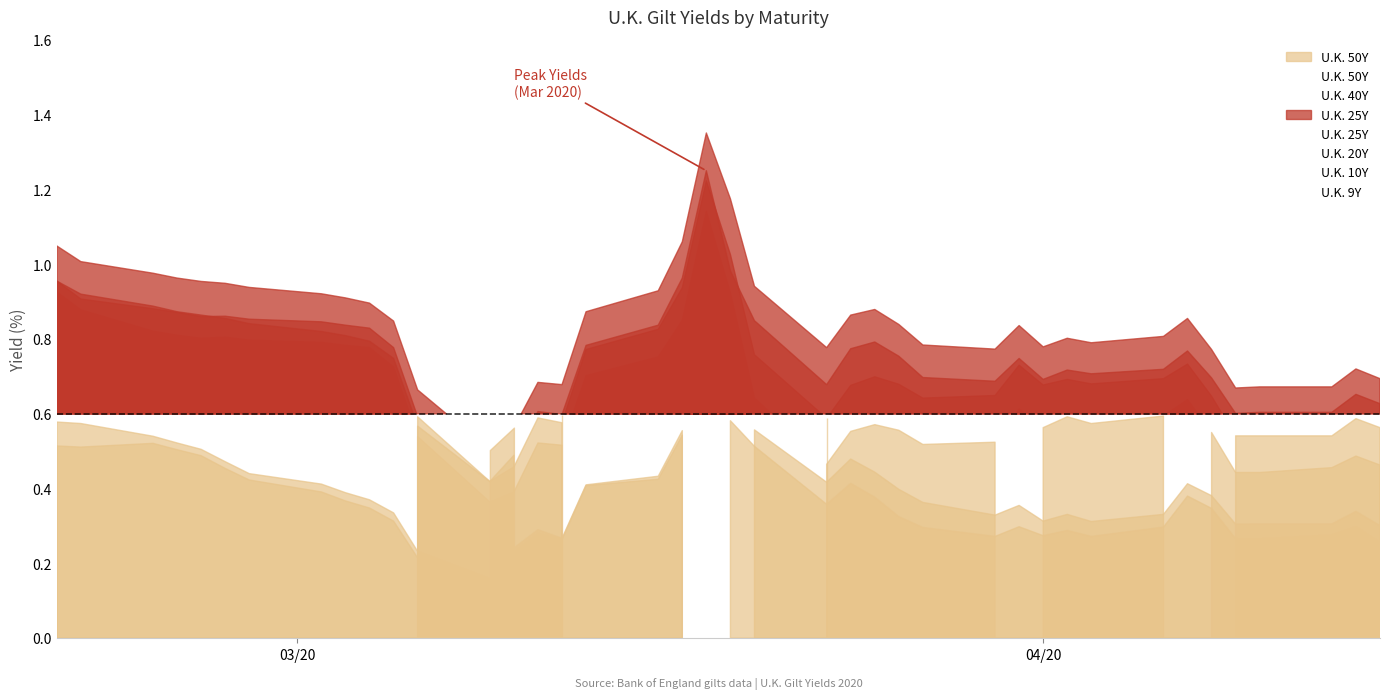

What is the difference between the second highest and second lowest values in the U.K. 10Y series?

0.5